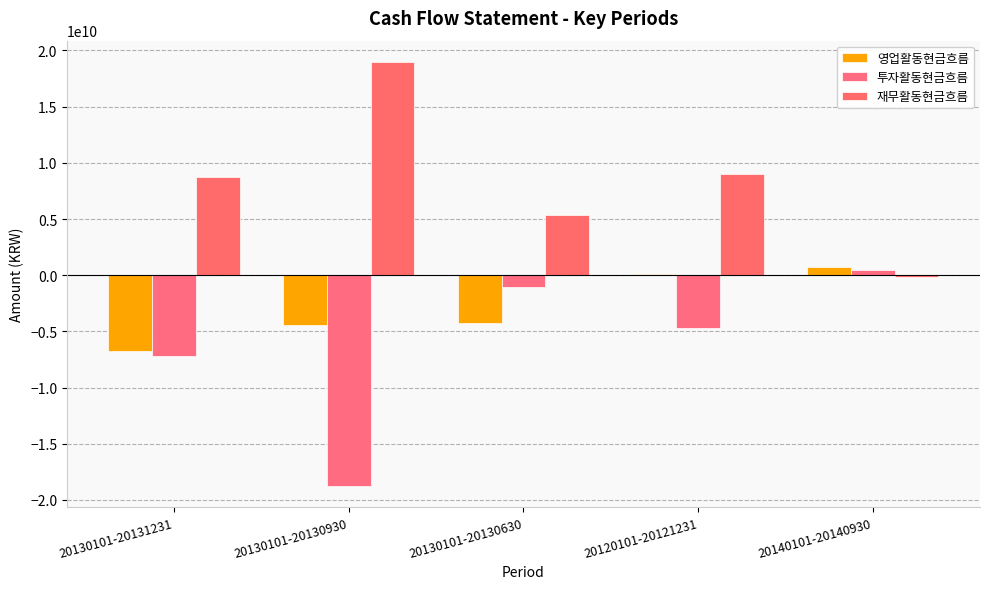

Reading left to right, what are all the values shown in this chart?

영업활동현금흐름: -6724148404	-4450967771	-4215600623	87528276	686748853
투자활동현금흐름: -7186347341	-18751008542	-1030214286	-4732628951	416808893
재무활동현금흐름: 8762386346	18986375690	5371234146	8999146095	-174984483